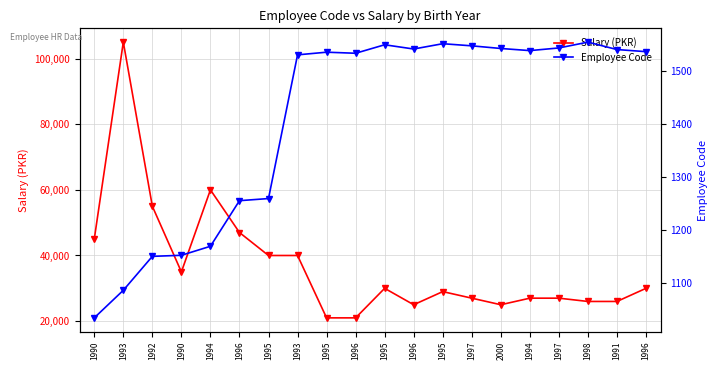

What are all the series names shown in the legend?

Salary (PKR), Employee Code